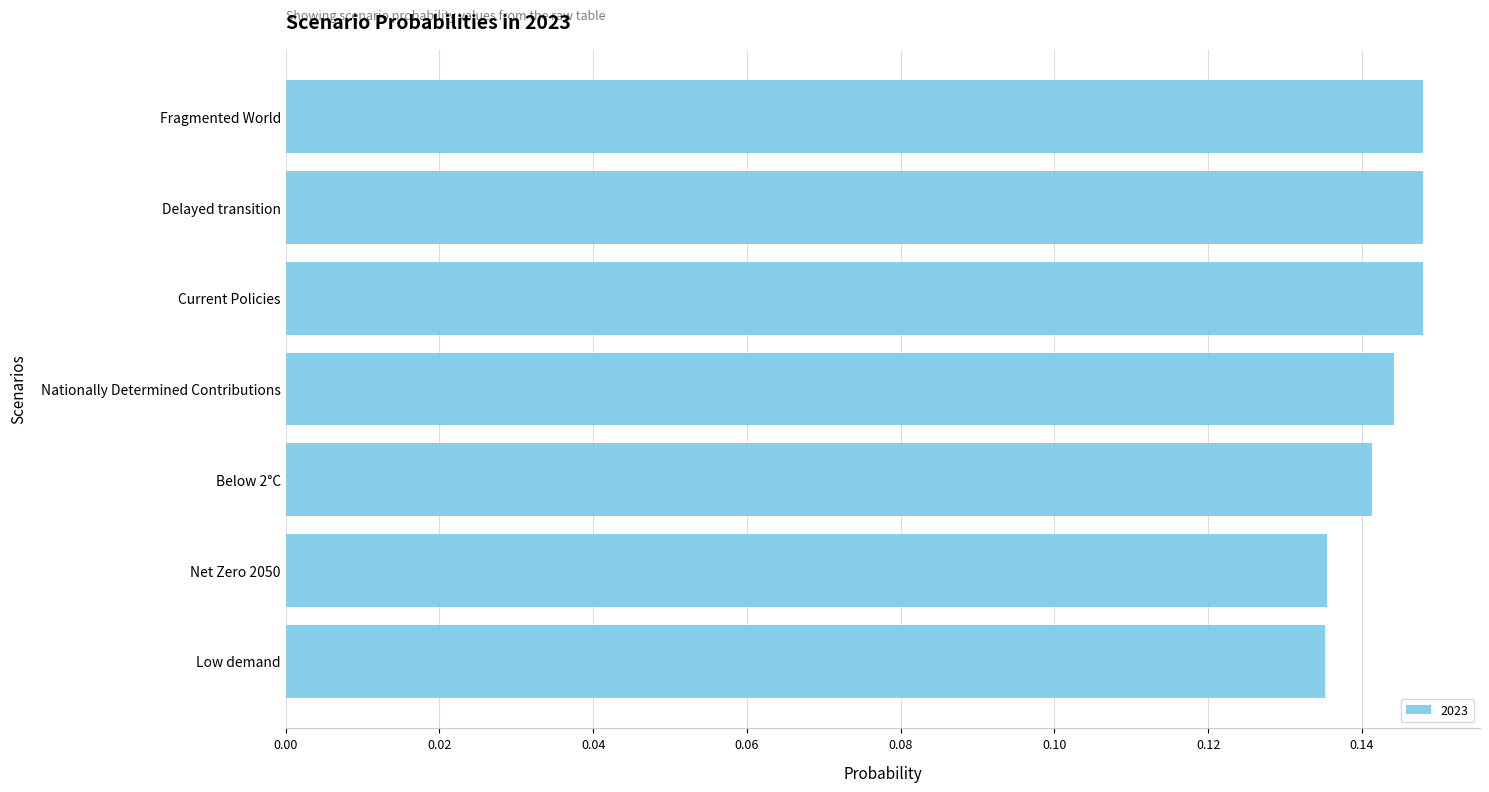

How many bars are there in total?

7